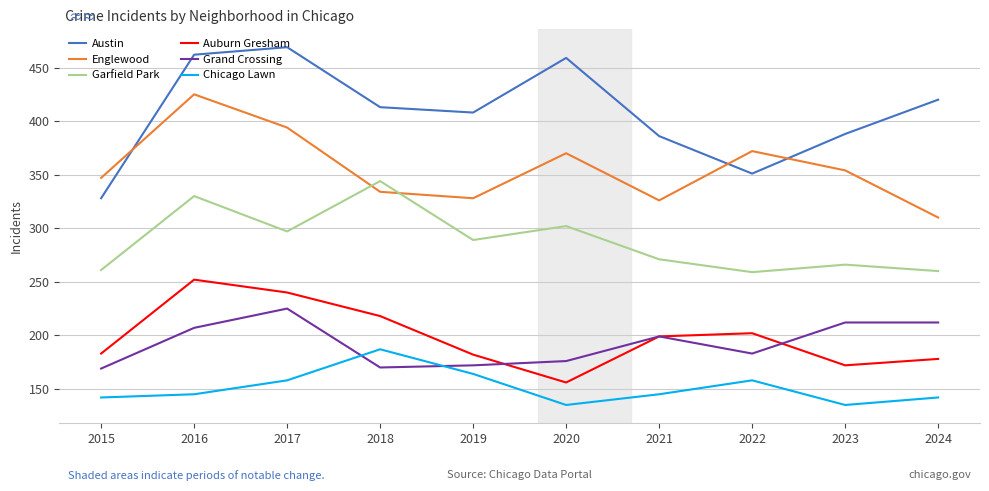

At which category is the sum across all series the highest?

2016